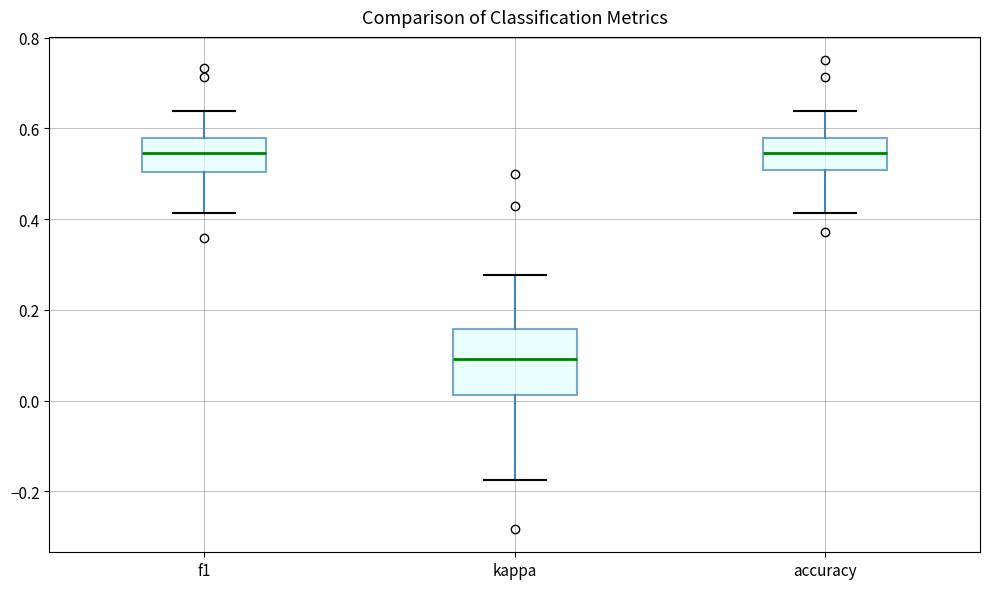

Comparing the boxes themselves (not the whiskers), which one is the tallest?

kappa